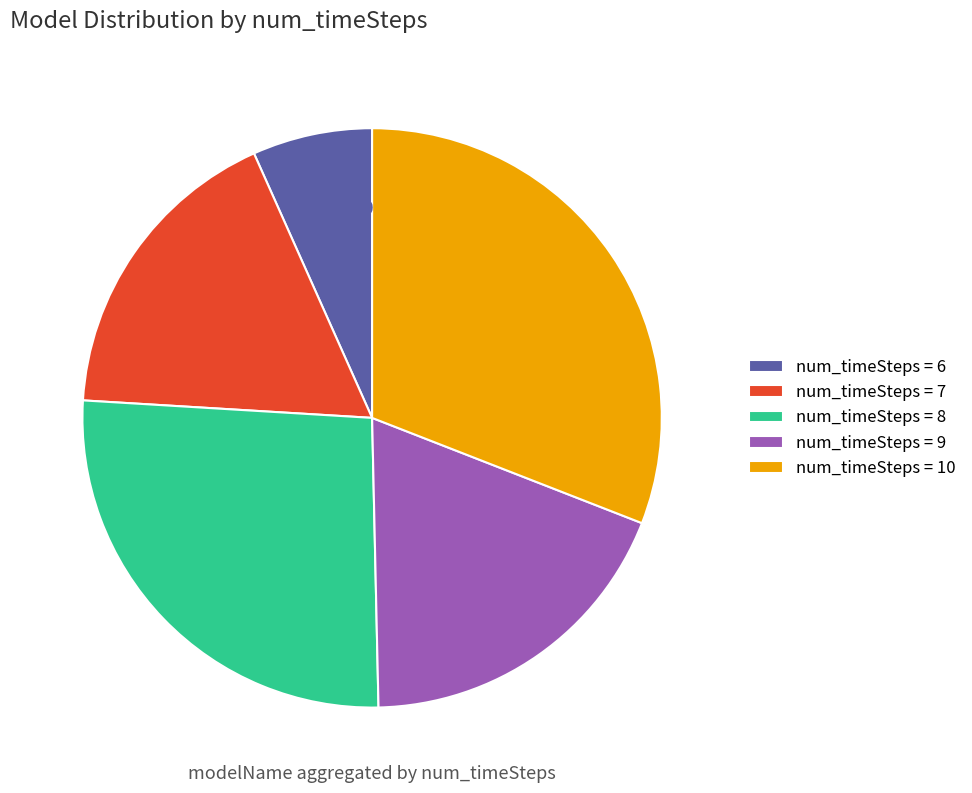

To the nearest percent, what is the average slice percentage?

20%